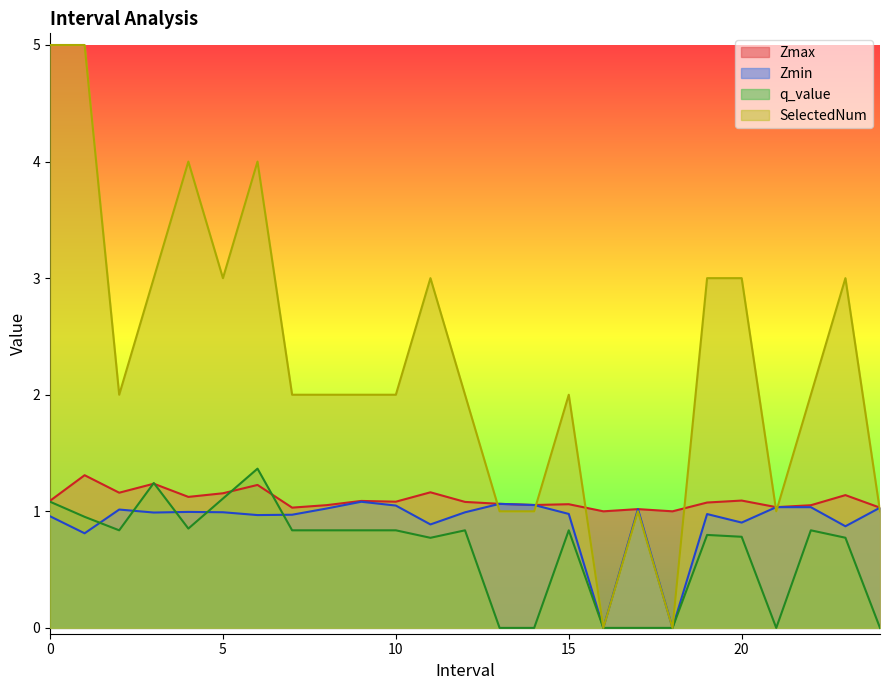

What are all the series names shown in the legend?

Zmax, Zmin, q_value, SelectedNum